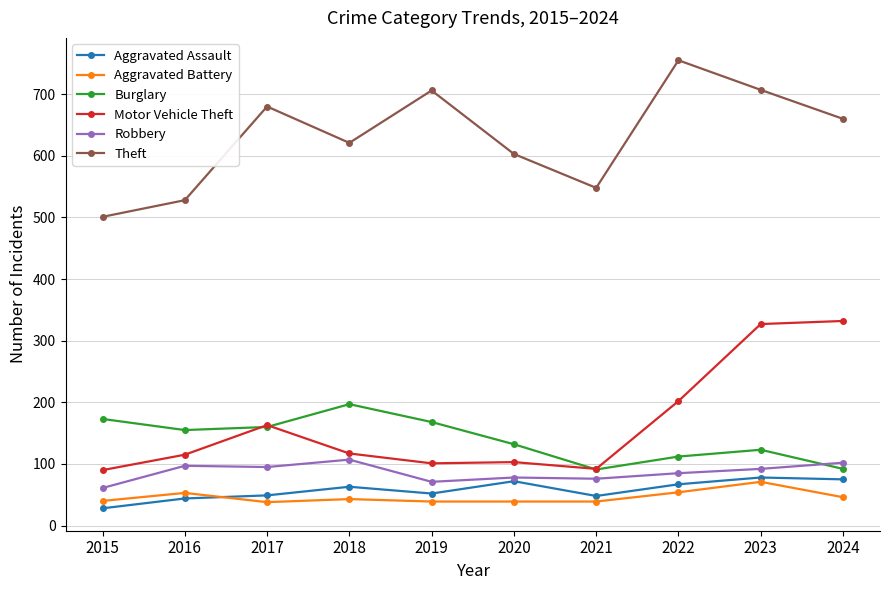

At 2015, list the series in order from smallest to largest.

Aggravated Assault, Aggravated Battery, Robbery, Motor Vehicle Theft, Burglary, Theft